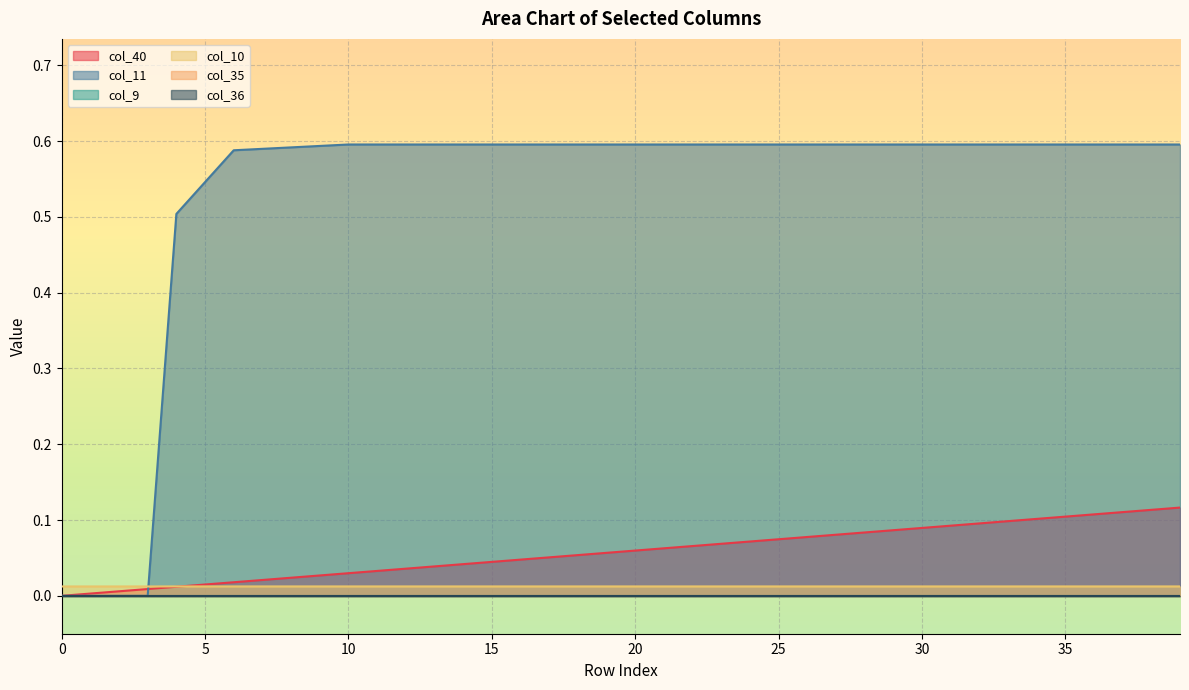

What is the spread (max minus min) of values at 38?

0.6